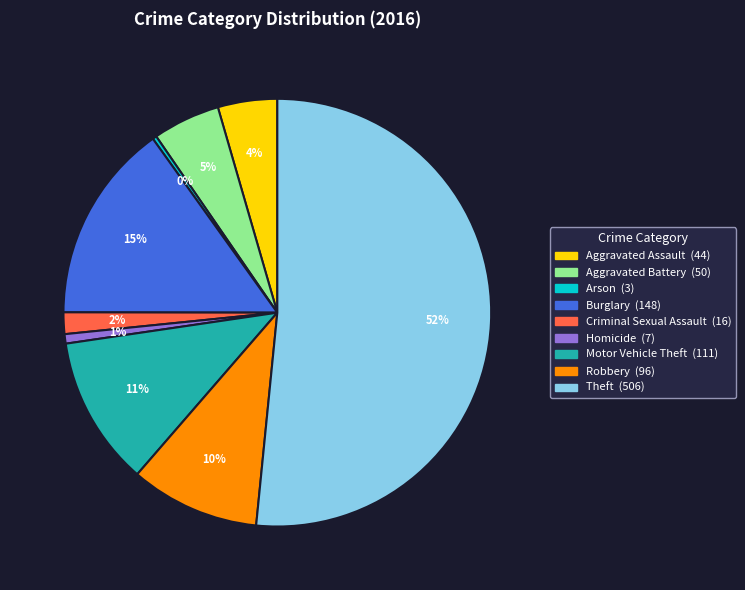

To the nearest percent, what is the difference between the Motor Vehicle Theft and Arson slice percentages?

11%